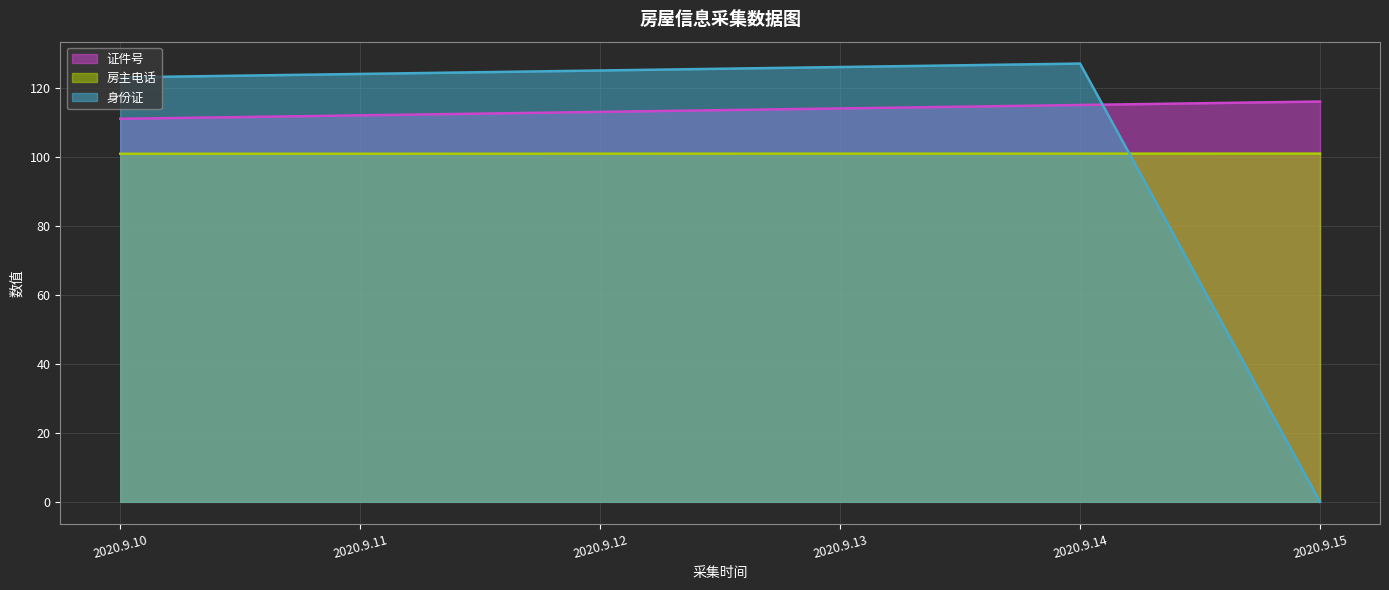

Which series ends up on top after the final intersection of 身份证 and 证件号?

证件号